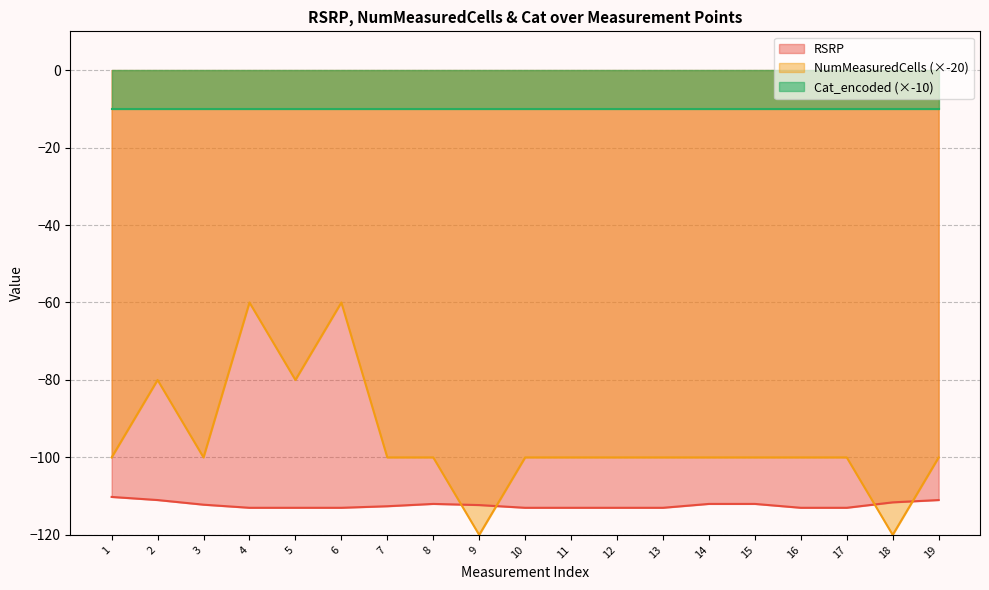

The RSRP series shows -112.3 at 9. True or false?

True